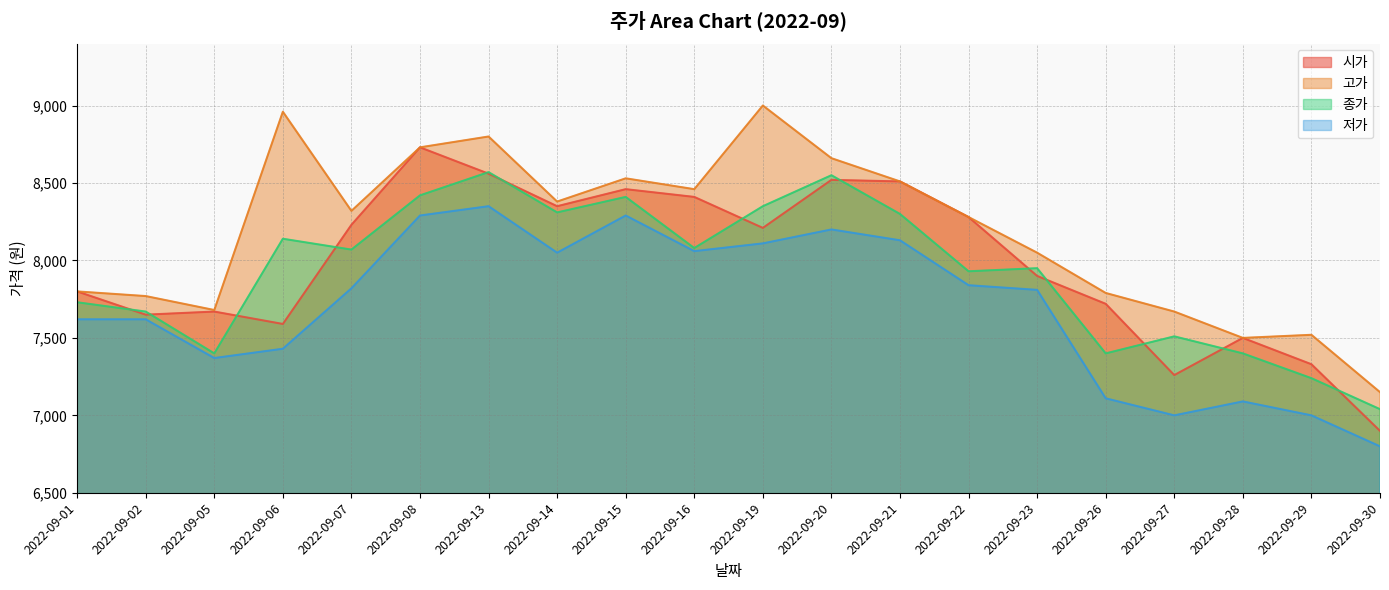

What is the value of the 저가 point at the 1st from the left?

7620